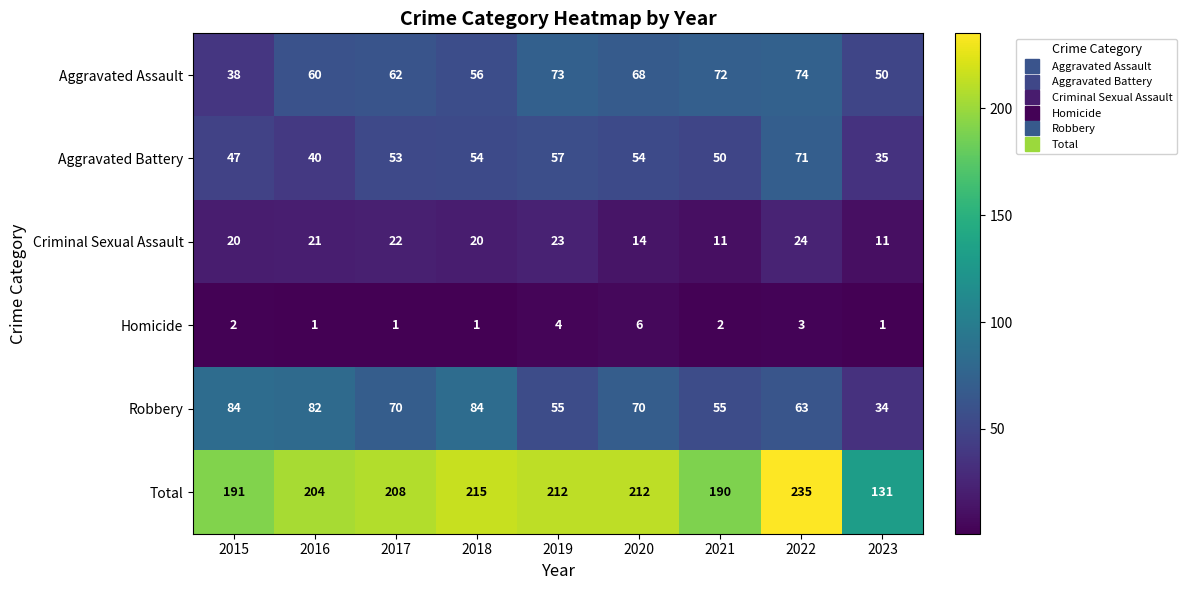

What value does the Criminal Sexual Assault series have at 2020, to the nearest 5?

15